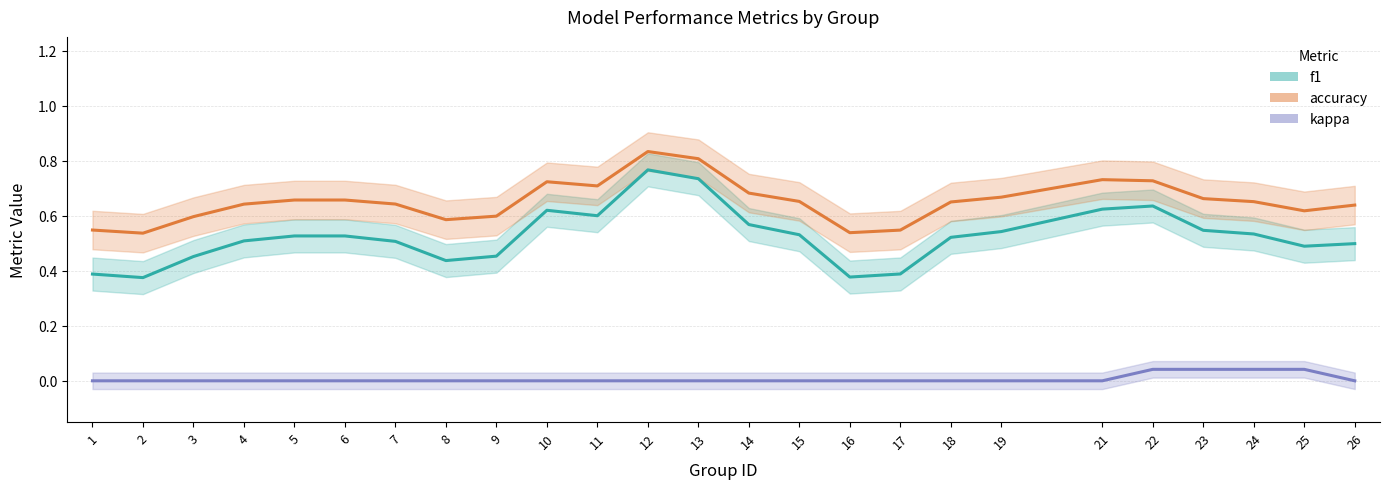

How many lines are shown in the chart?

3